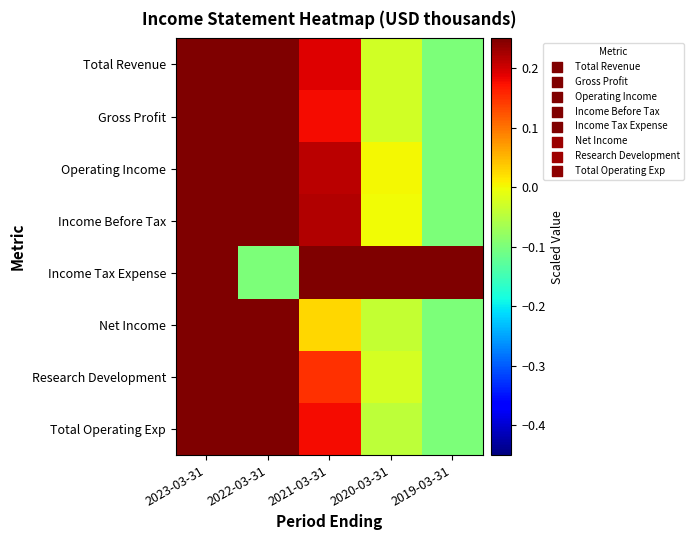

List the series in order of their peak value, highest first.

Total Revenue, Gross Profit, Operating Income, Income Before Tax, Income Tax Expense, Net Income, Research Development, Total Operating Exp